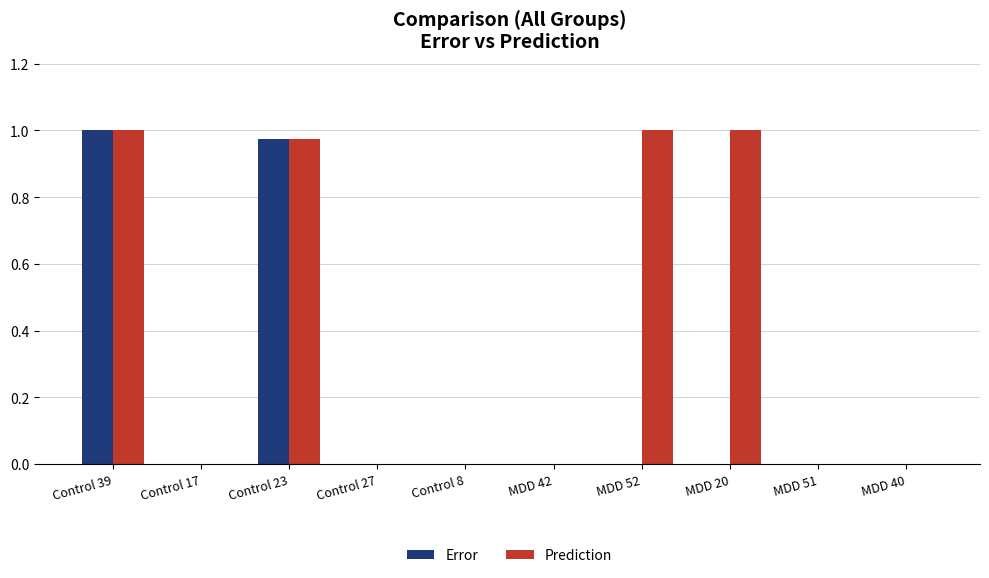

What is the sum of all Prediction values?

4.0